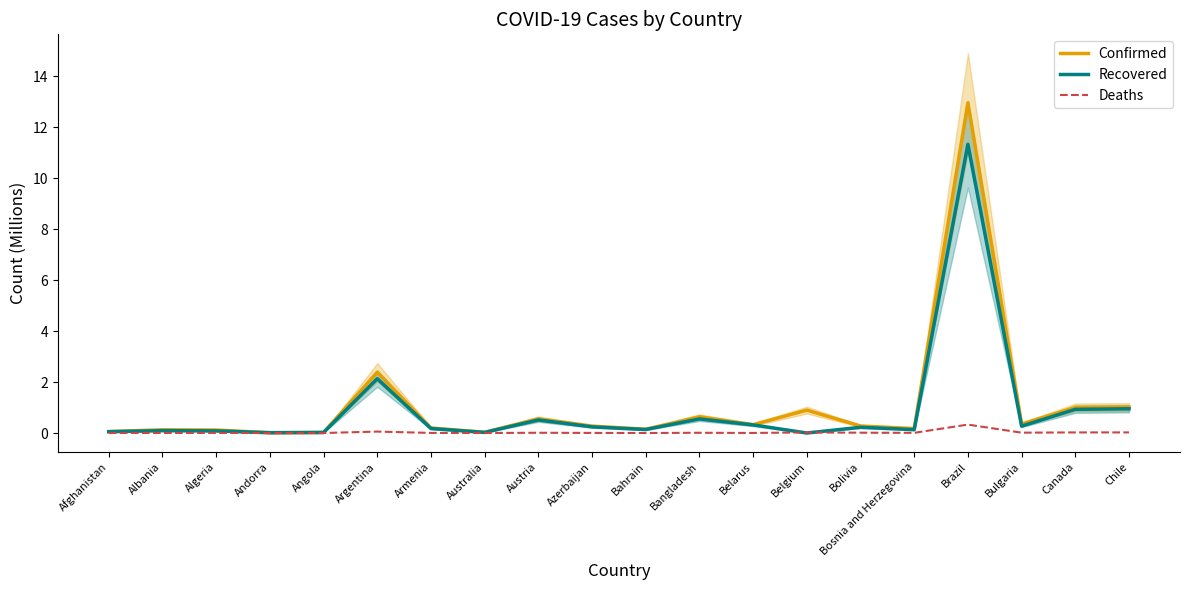

Does the chart have visible grid lines?

No